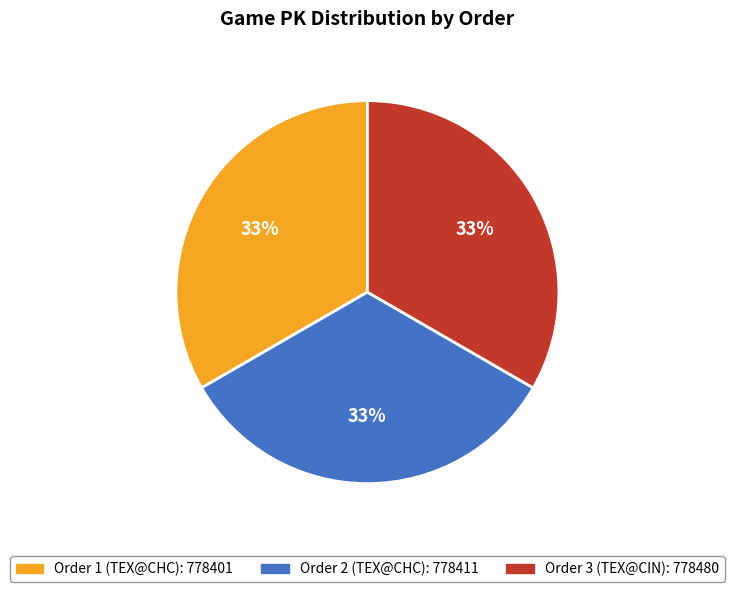

Does any single category account for the majority?

No